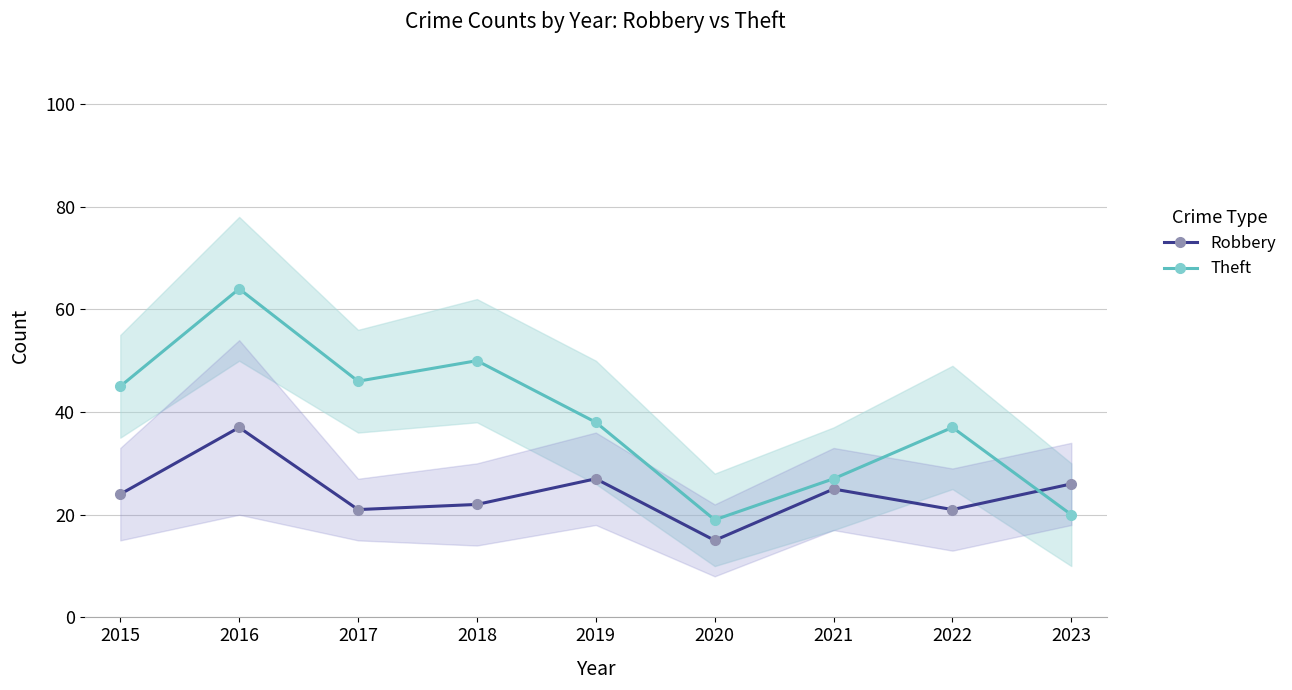

What is the difference between the highest and lowest values at 2018?

28